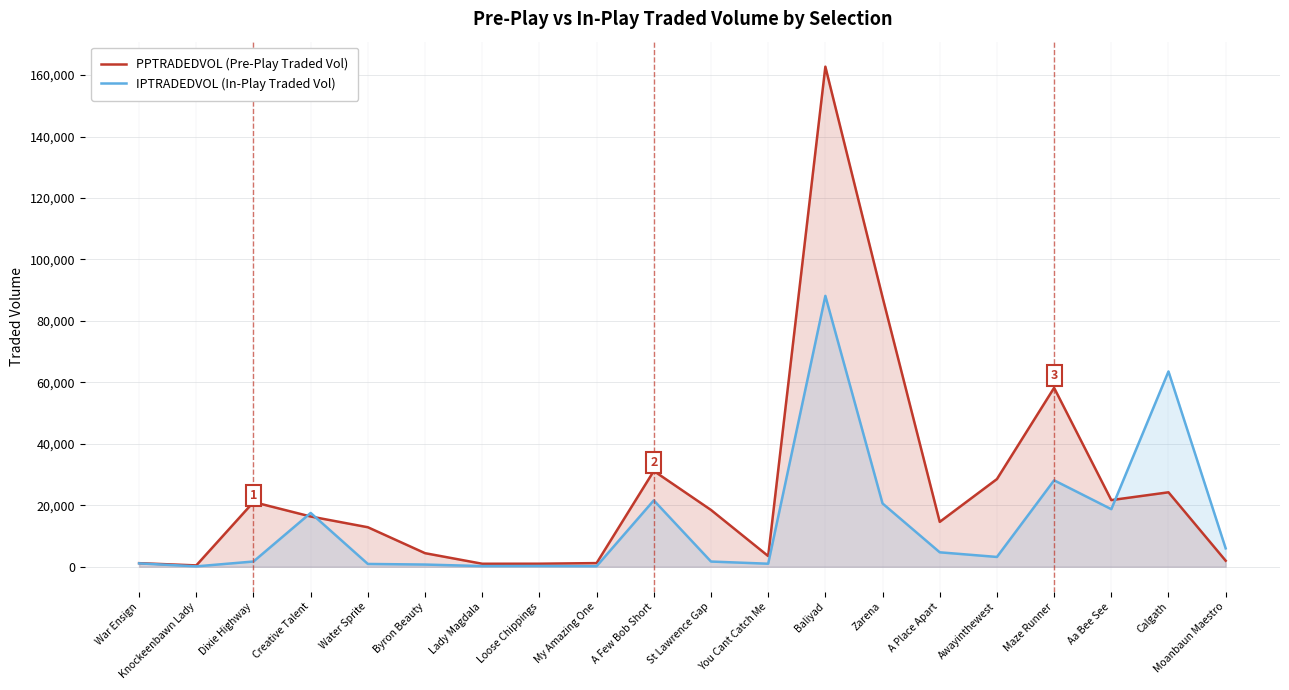

How many values in the IPTRADEDVOL (In-Play Traded Vol) series exceed 3174?

10